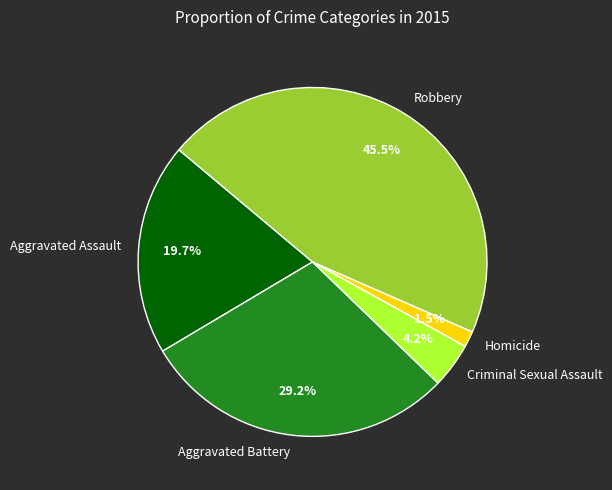

Is there a majority slice in this chart?

No